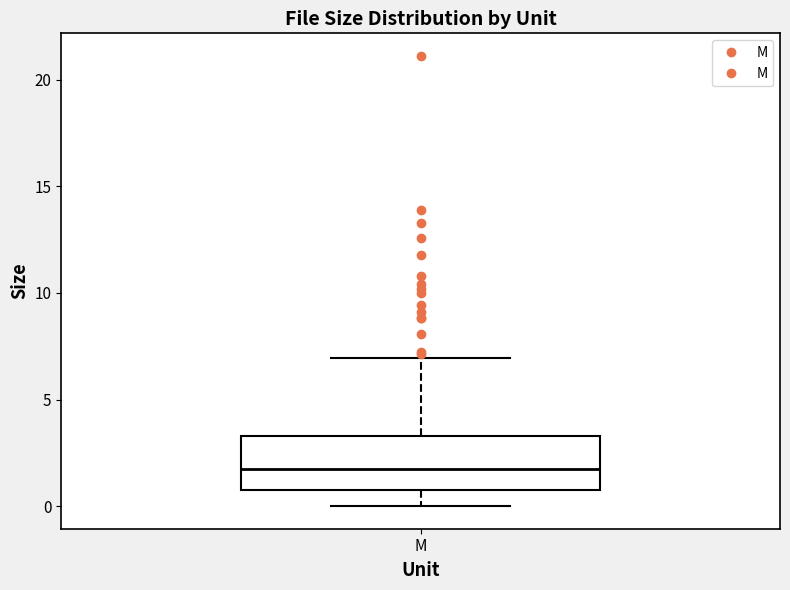

Read this box plot against the y-axis: the position of the median line, the range covered by the box, and the ends of both whiskers. The values are not printed on the chart, so give them approximately, as read against the axis.

median 2.0, box 1.0 to 3.5, whiskers 0.0 to 7.0